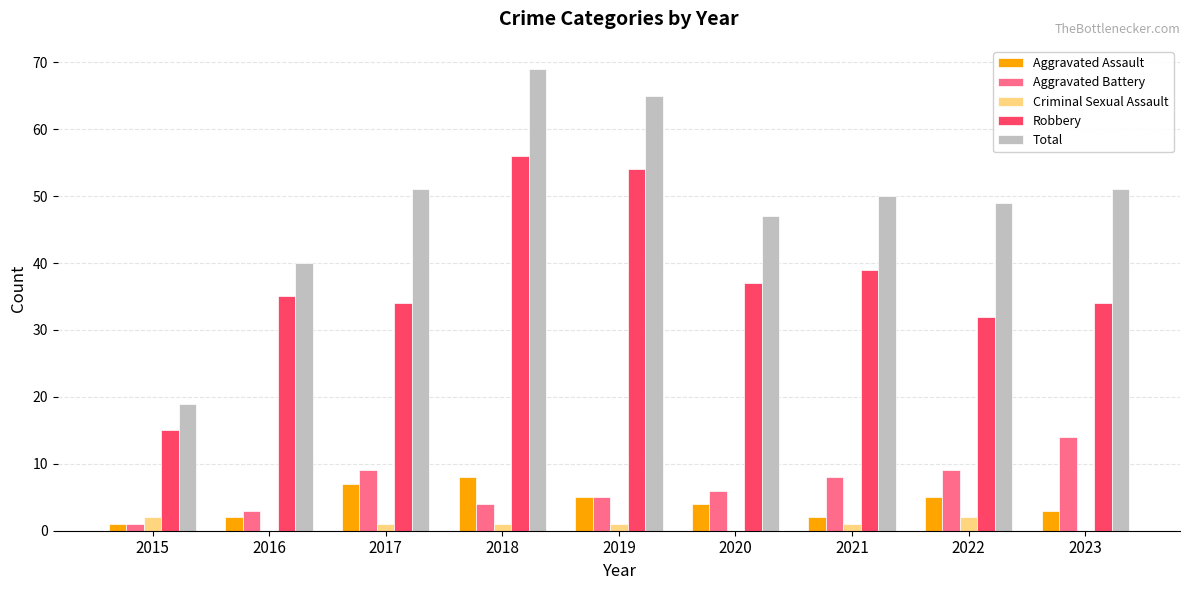

Where does the Criminal Sexual Assault series first go above 1?

2015